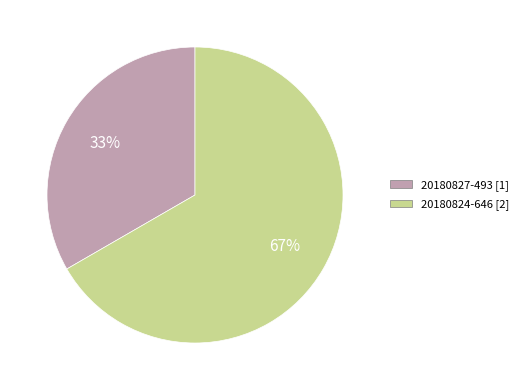

To the nearest percent, what percentage of the pie is 20180824-646?

67%